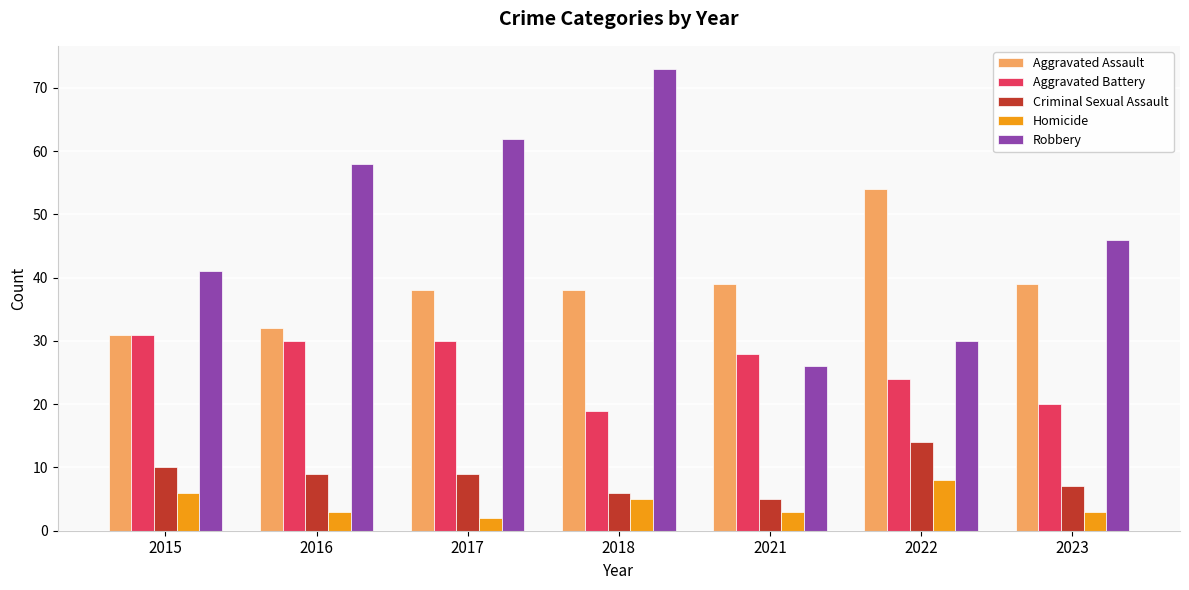

Which series has the largest total across all categories?

Robbery